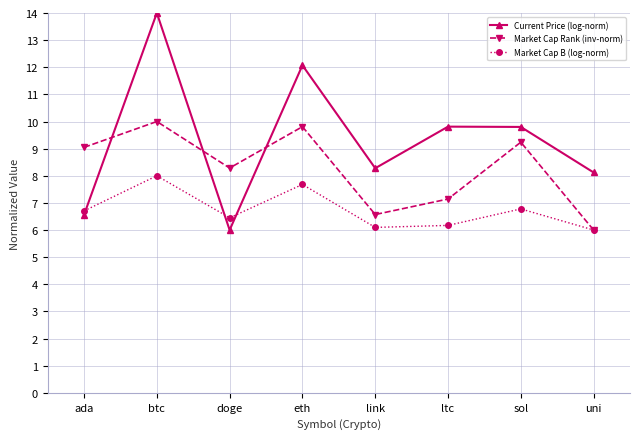

Reading left to right, list all the values displayed in this chart.

Current Price (log-norm): 6.6	14.0	6.0	12.1	8.3	9.8	9.8	8.1
Market Cap Rank (inv-norm): 9.0	10.0	8.3	9.8	6.6	7.1	9.2	6.0
Market Cap B (log-norm): 6.7	8.0	6.5	7.7	6.1	6.2	6.8	6.0